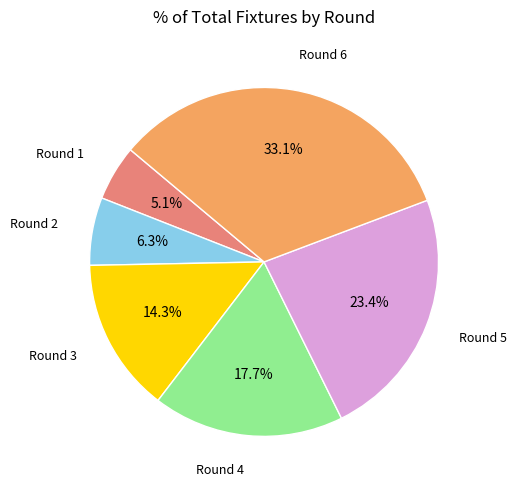

Does any single category account for the majority?

No